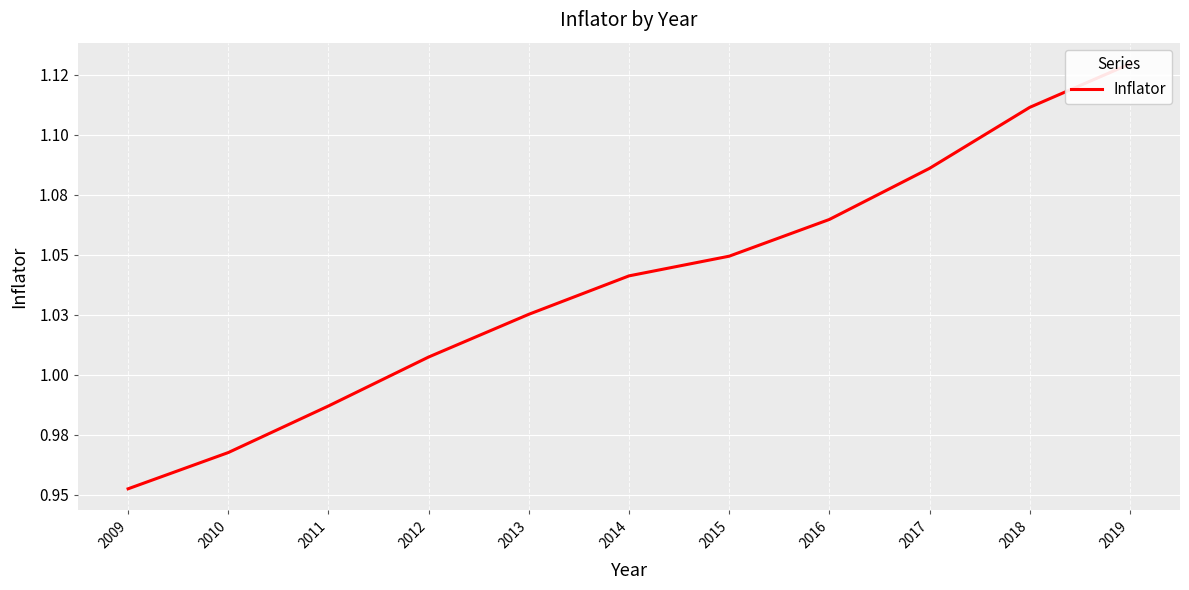

What is the difference between the values at 2013 and 2018?

0.1